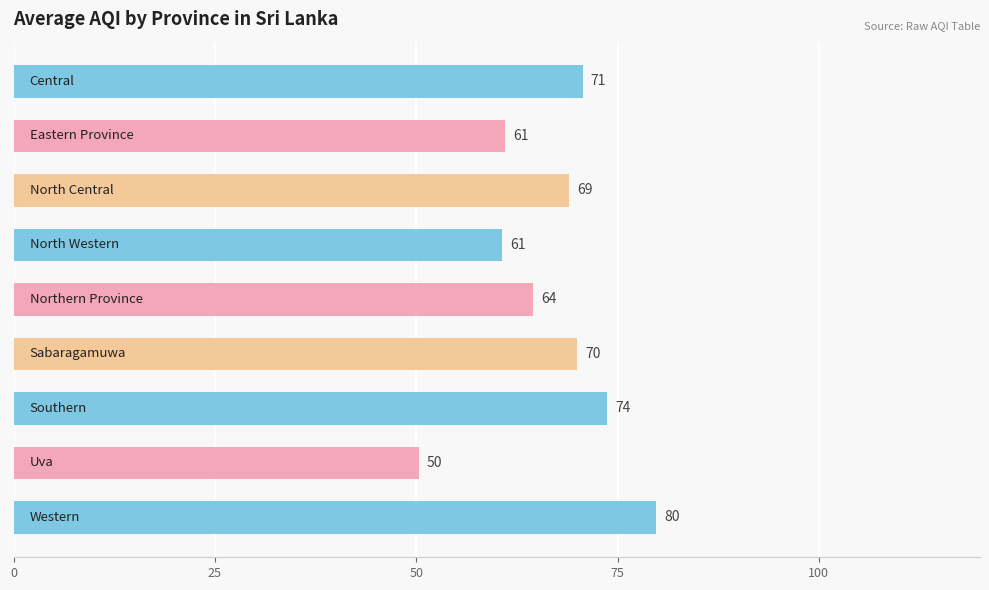

What is the maximum value shown in the chart?

79.8